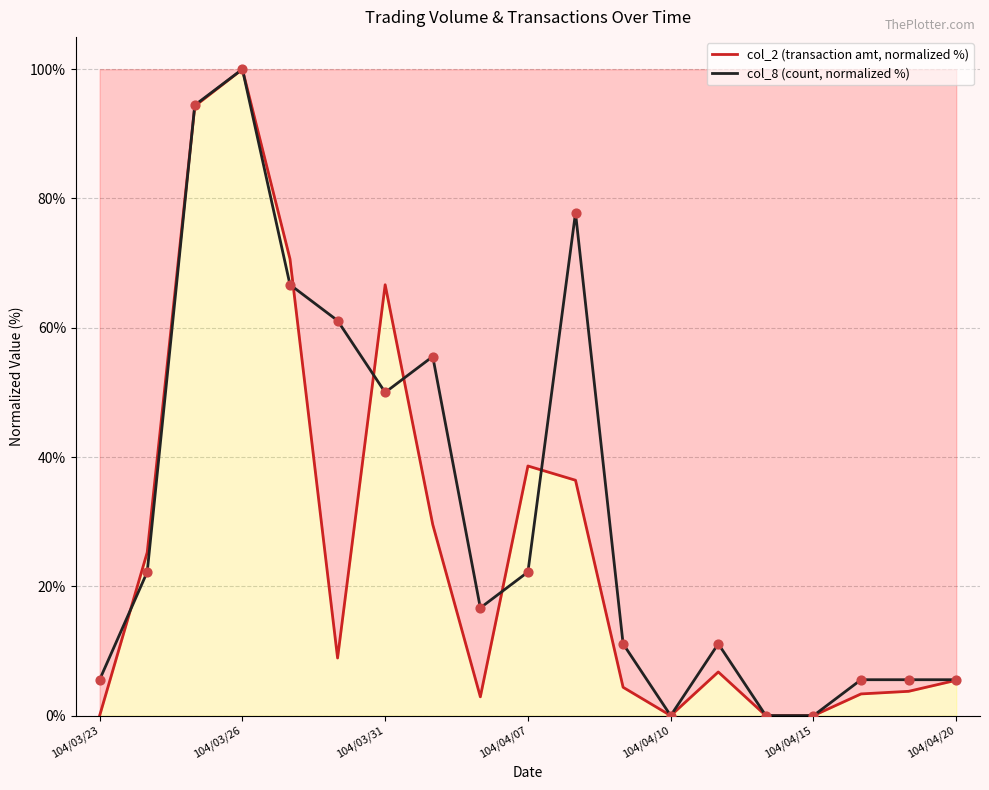

What are all the series names shown in the legend?

col_2 (transaction amt, normalized %), col_8 (count, normalized %)